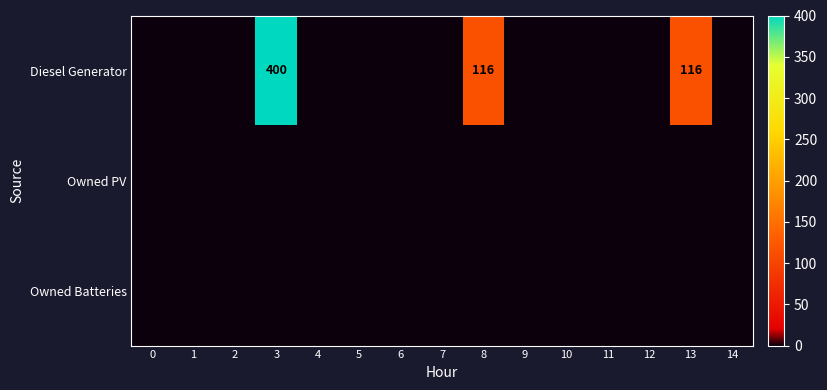

Reading right to left, list all the values displayed in this chart.

row_0: 0	116	0	0	0	0	116	0	0	0	0	400	0	0	0
row_1: 0	0	0	0	0	0	0	0	0	0	0	0	0	0	0
row_2: 0	0	0	0	0	0	0	0	0	0	0	0	0	0	0